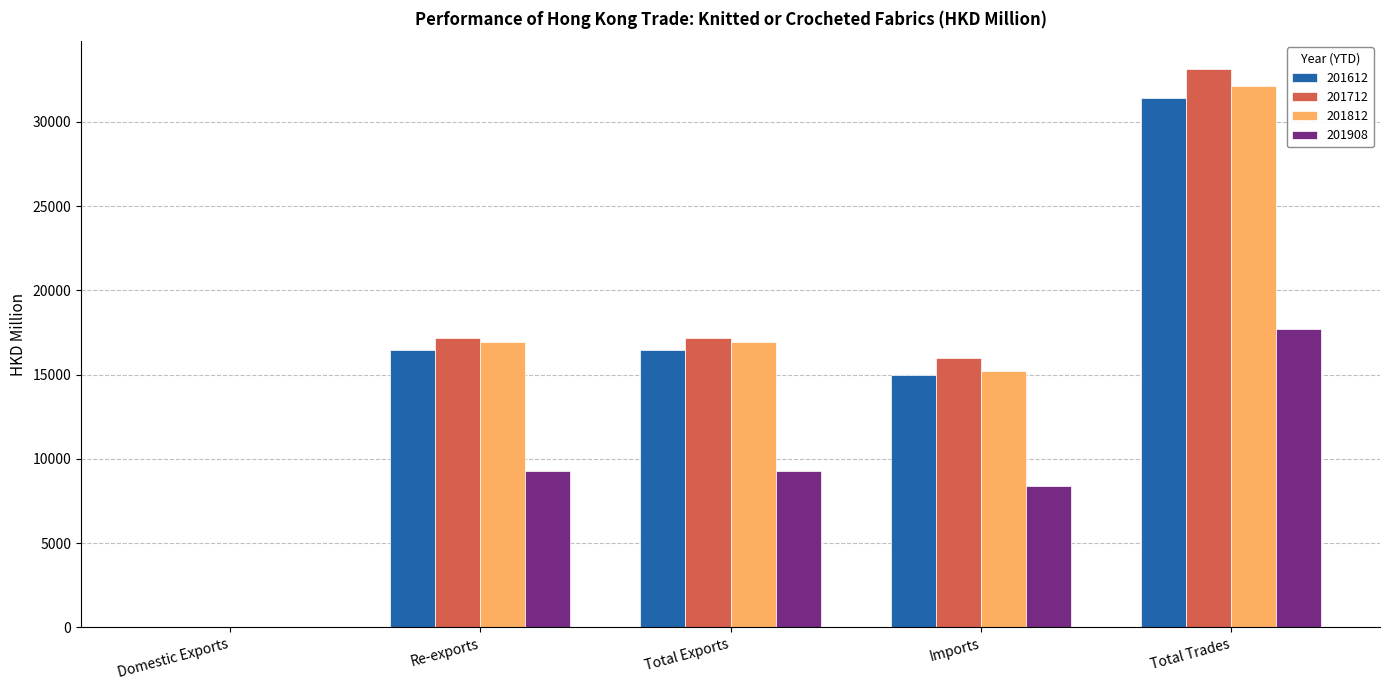

Which series has the widest spread of values?

201712